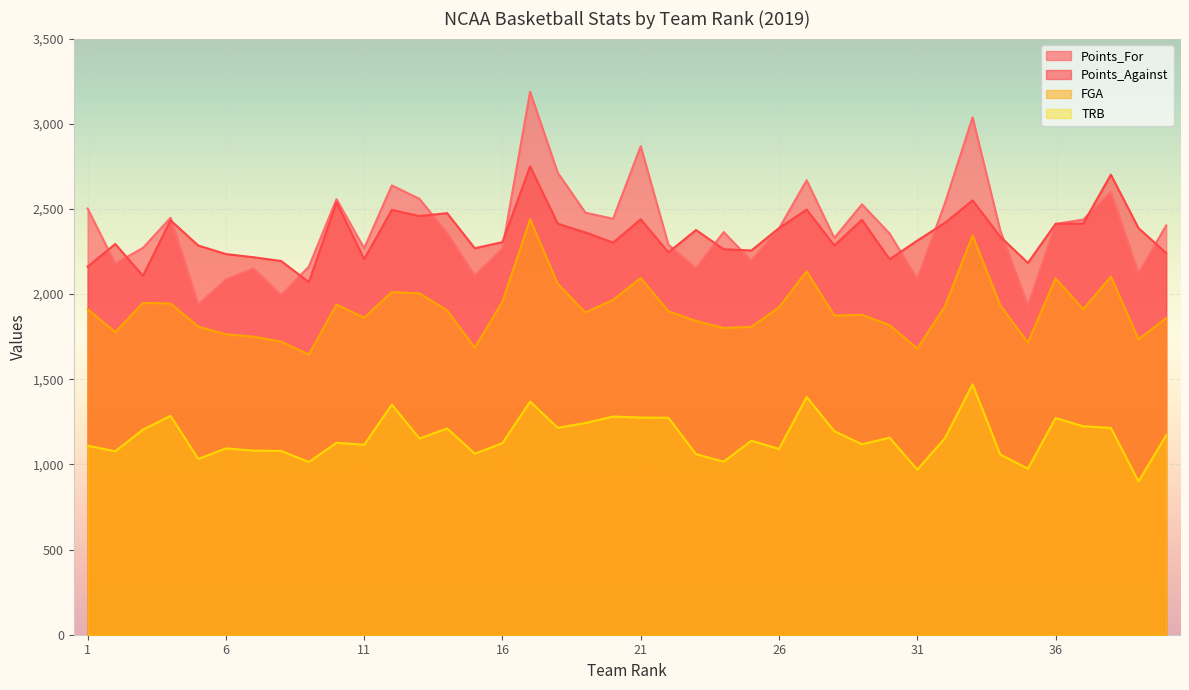

True or false: Points_Against and TRB intersect in this chart.

False